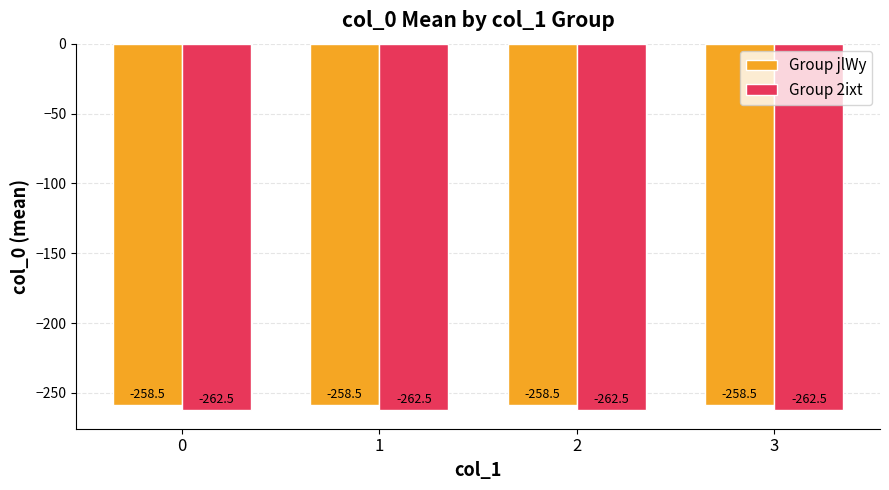

True or false: Group 2ixt has a value of -262.5 at 3.

True